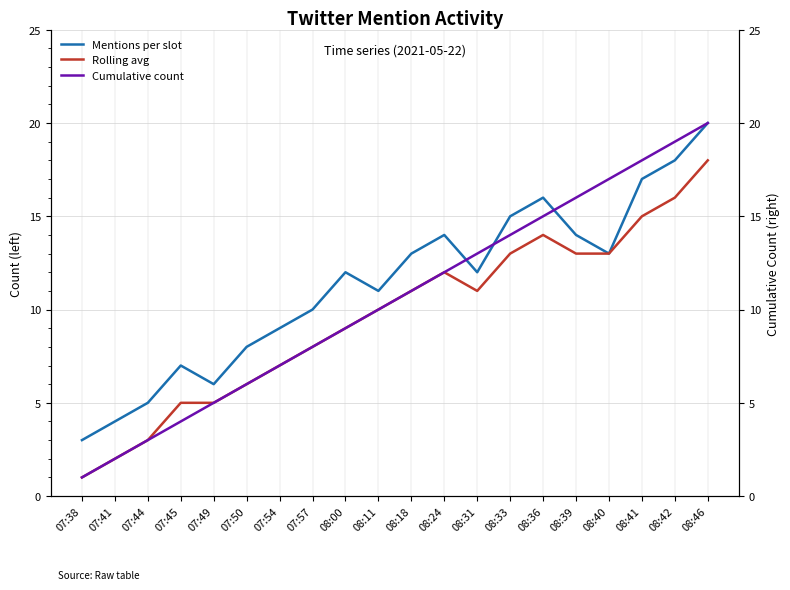

True or false: Rolling avg has a value of 5 at 07:45.

True